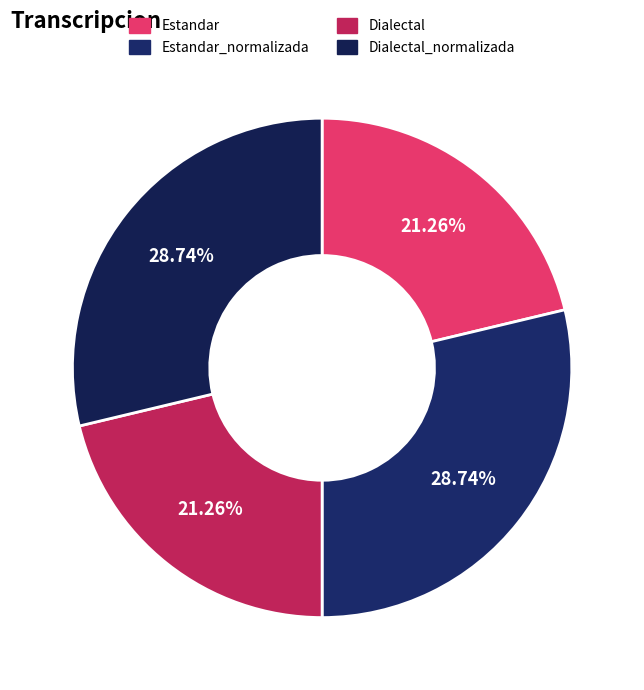

Does Dialectal_normalizada account for over 50% of the chart?

No